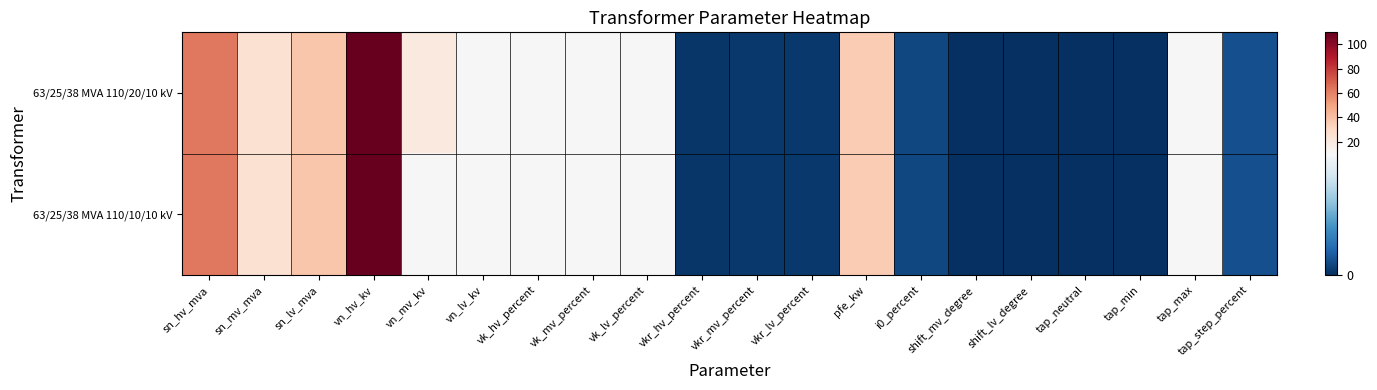

List the series in order of their overall mean, highest first.

63/25/38 MVA 110/20/10 kV, 63/25/38 MVA 110/10/10 kV